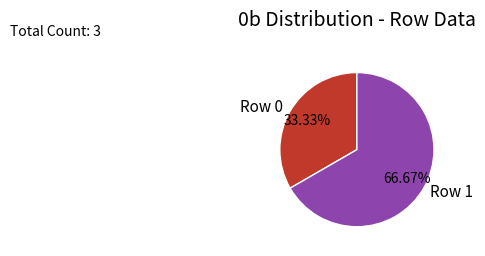

What is the smallest slice in the pie chart?

Row 0